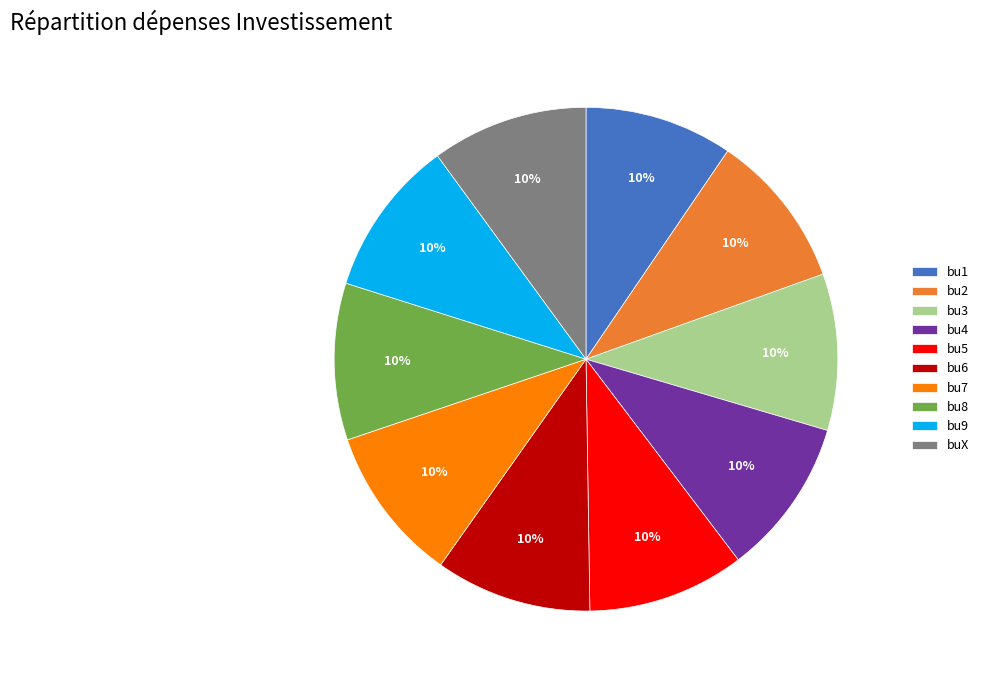

To the nearest percent, what portion does bu7 represent?

10%